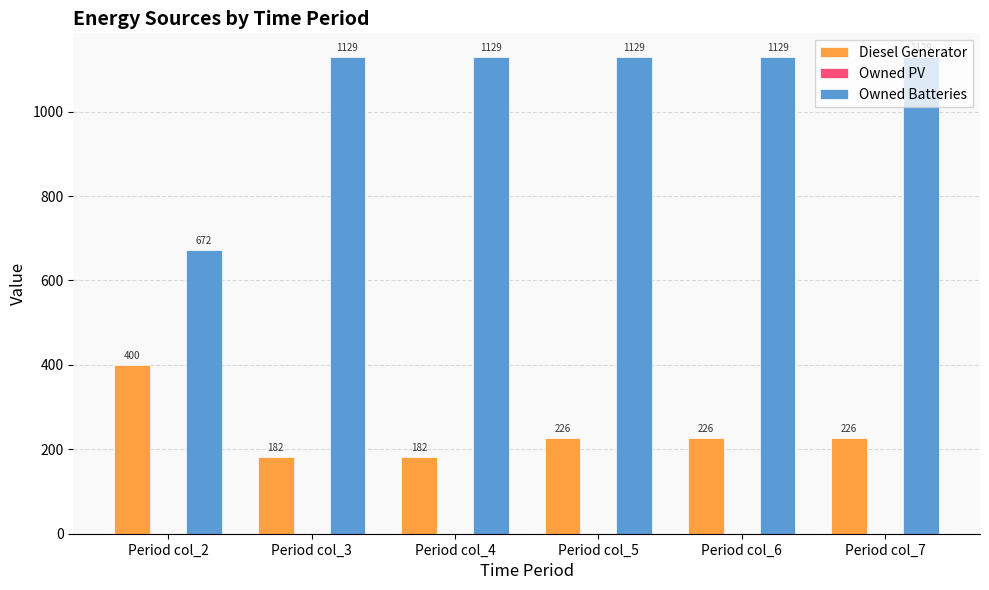

True or false: Diesel Generator has a value of 152.5 at Period col_6.

False